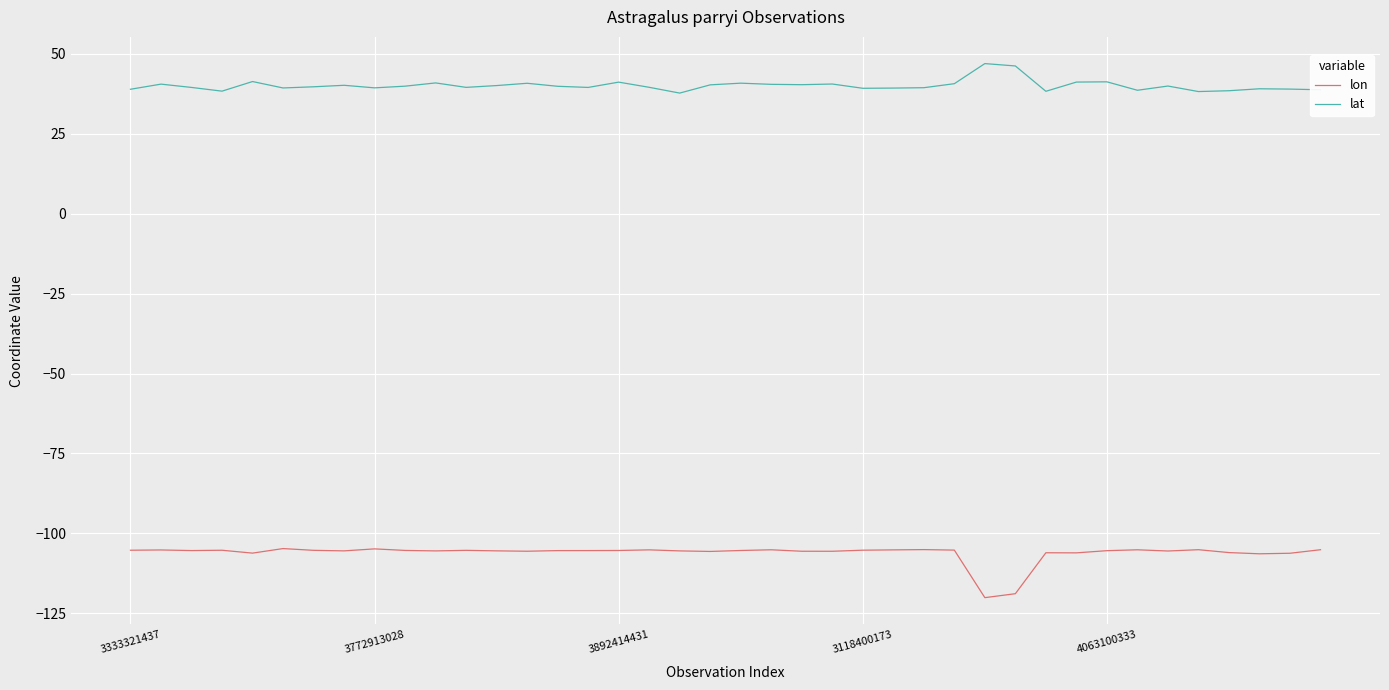

Rank the series by their maximum value, from highest to lowest.

lat, lon